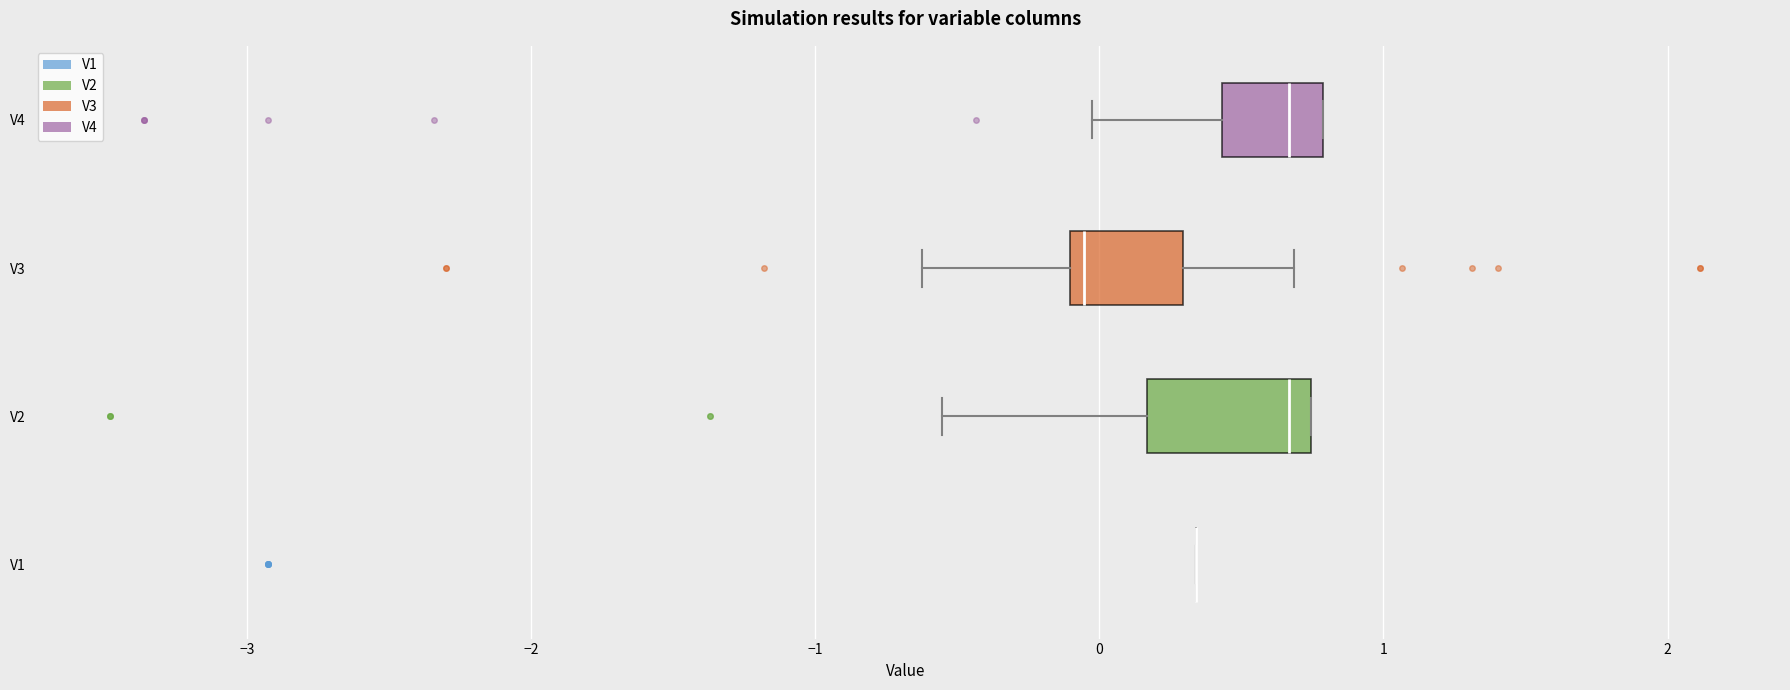

Comparing the boxes themselves (not the whiskers), which one is the widest?

V2